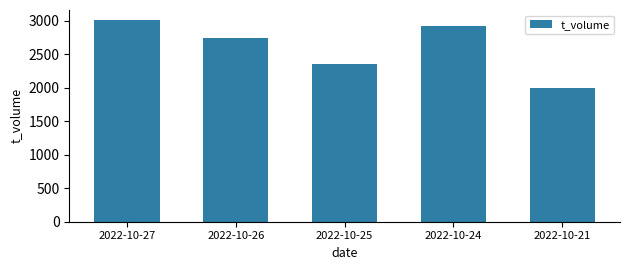

Reading left to right, what are all the values shown in this chart?

2022-10-27=3011	2022-10-26=2739	2022-10-25=2362	2022-10-24=2921	2022-10-21=2000